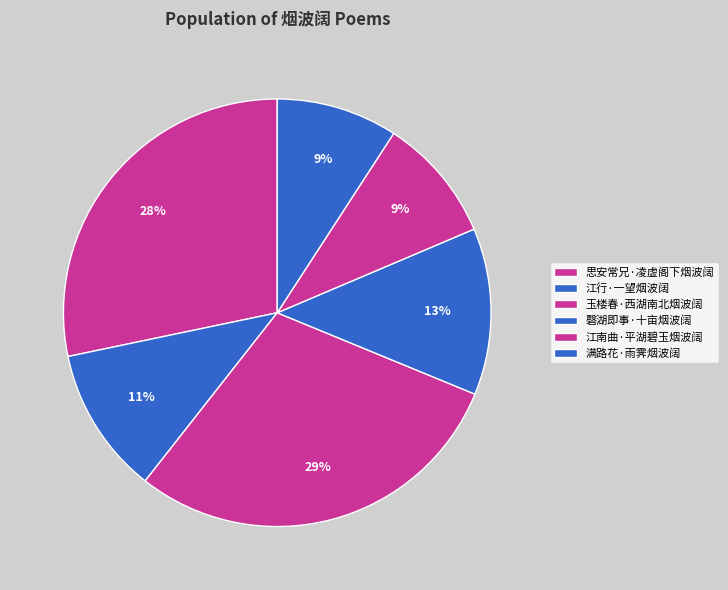

Does any single category account for the majority?

No